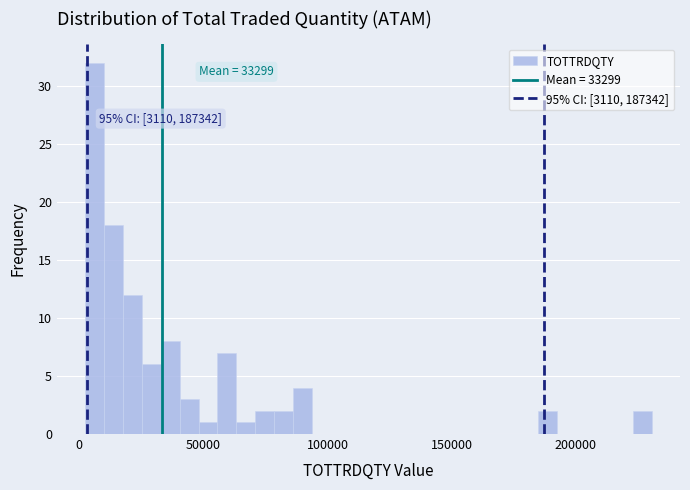

Read against the x-axis, roughly where is the centre of the tallest bar?

5000